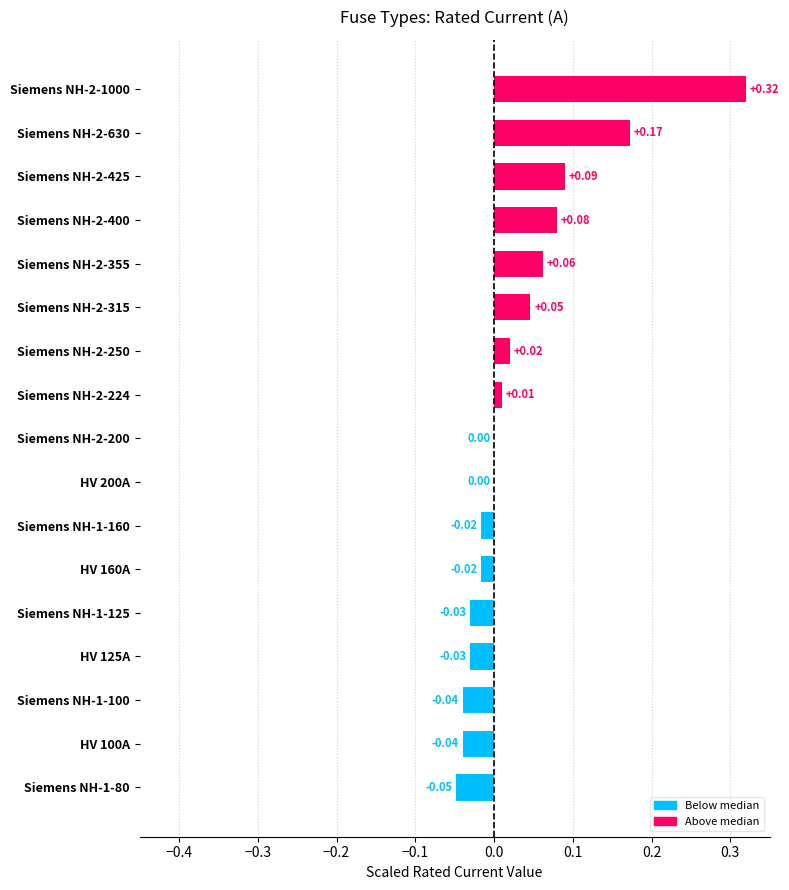

How many distinct data groups are displayed?

1